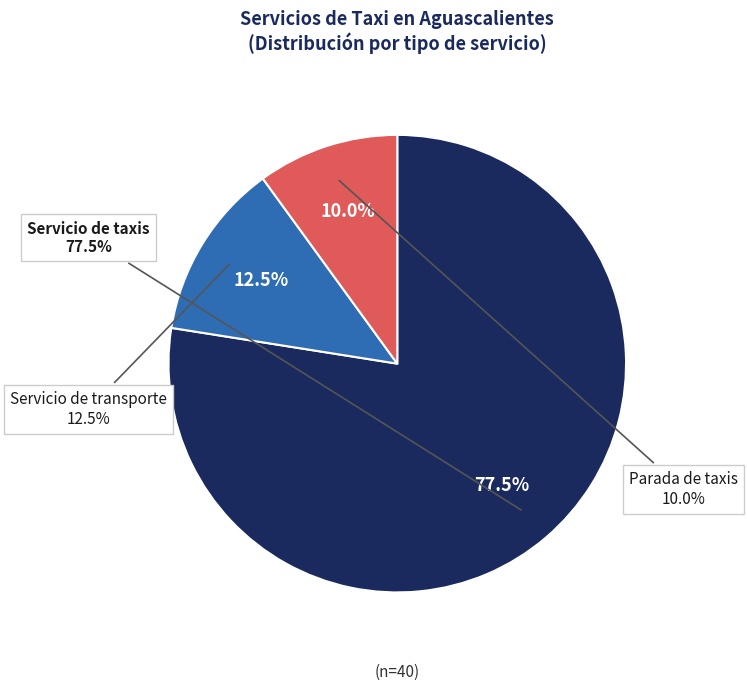

Which slice is the largest?

Servicio de taxis